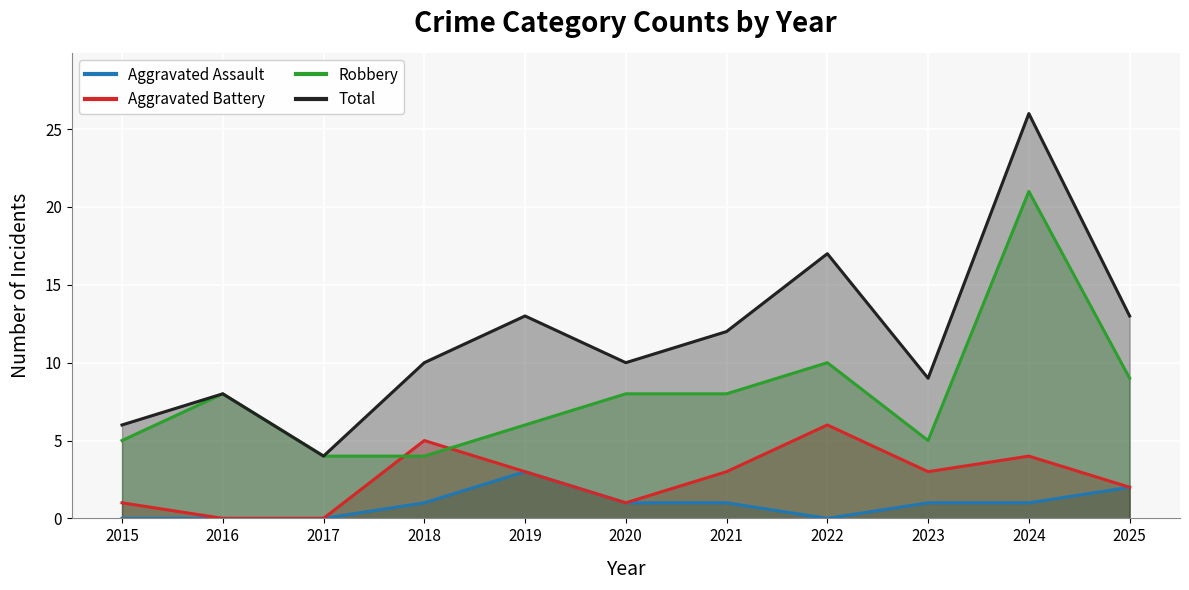

What is the value of the Robbery point at the 1st from the left?

5